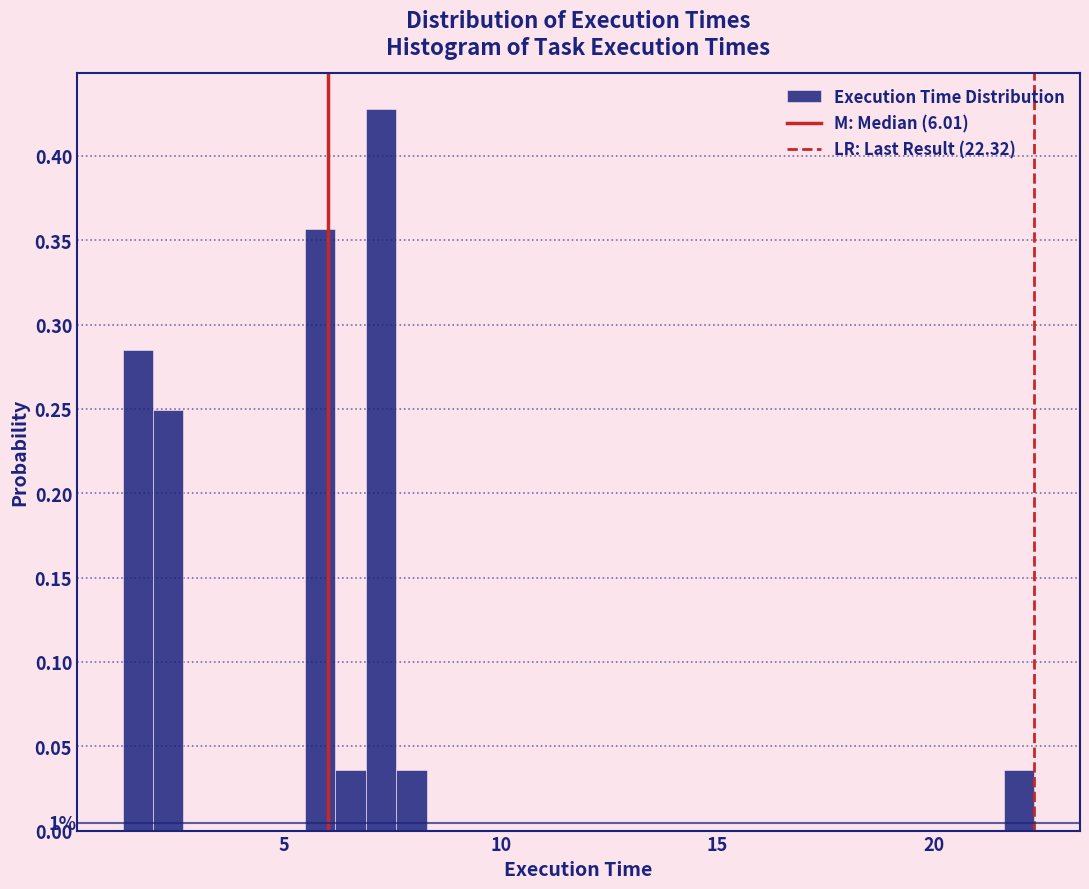

Read against the x-axis, roughly where is the centre of the tallest bar?

7.0